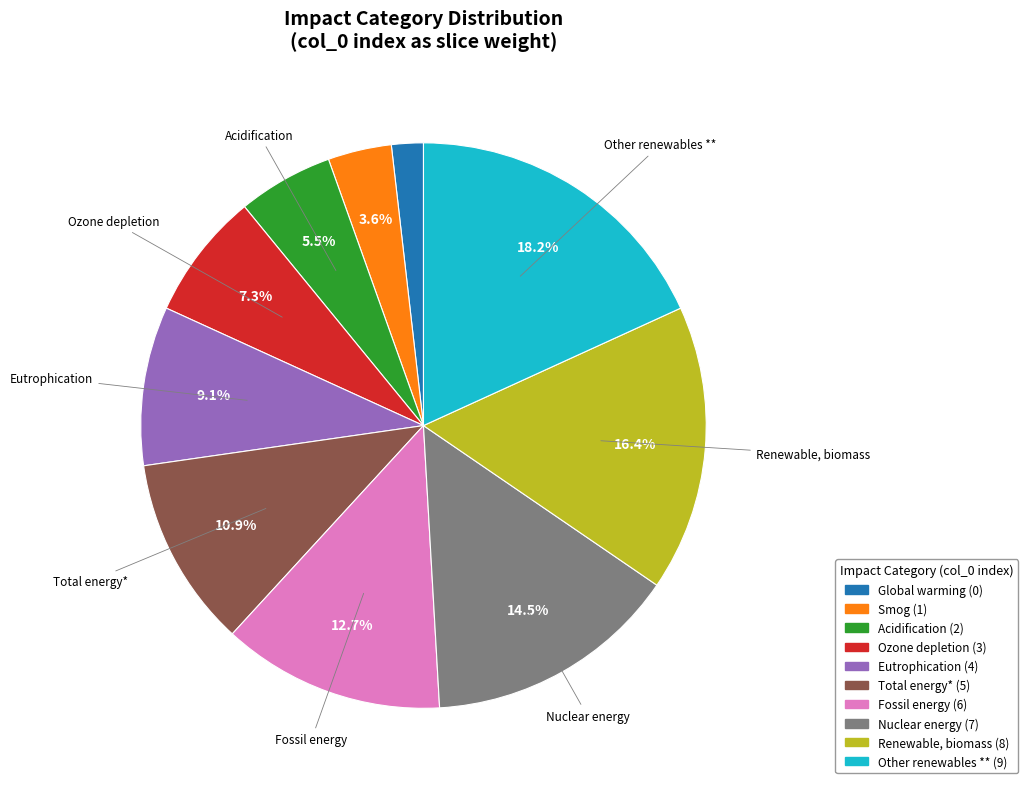

Is there any slice that represents more than half of the pie?

No